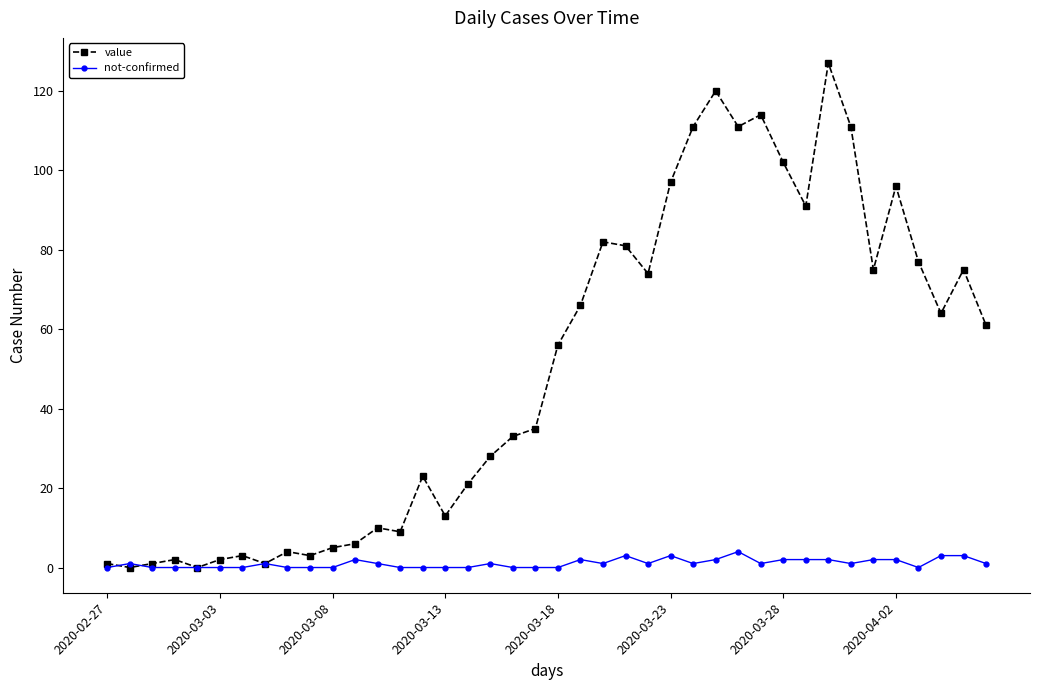

At how many categories does at least one series exceed 68?

16